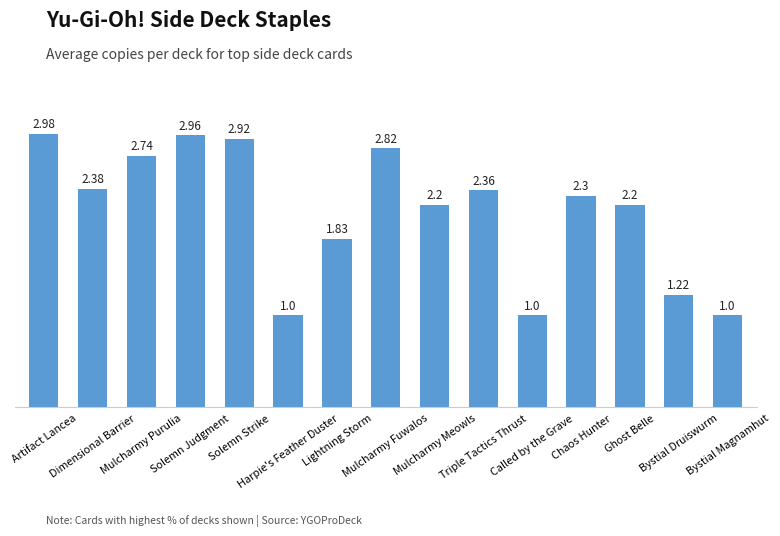

What is the average value?

2.1